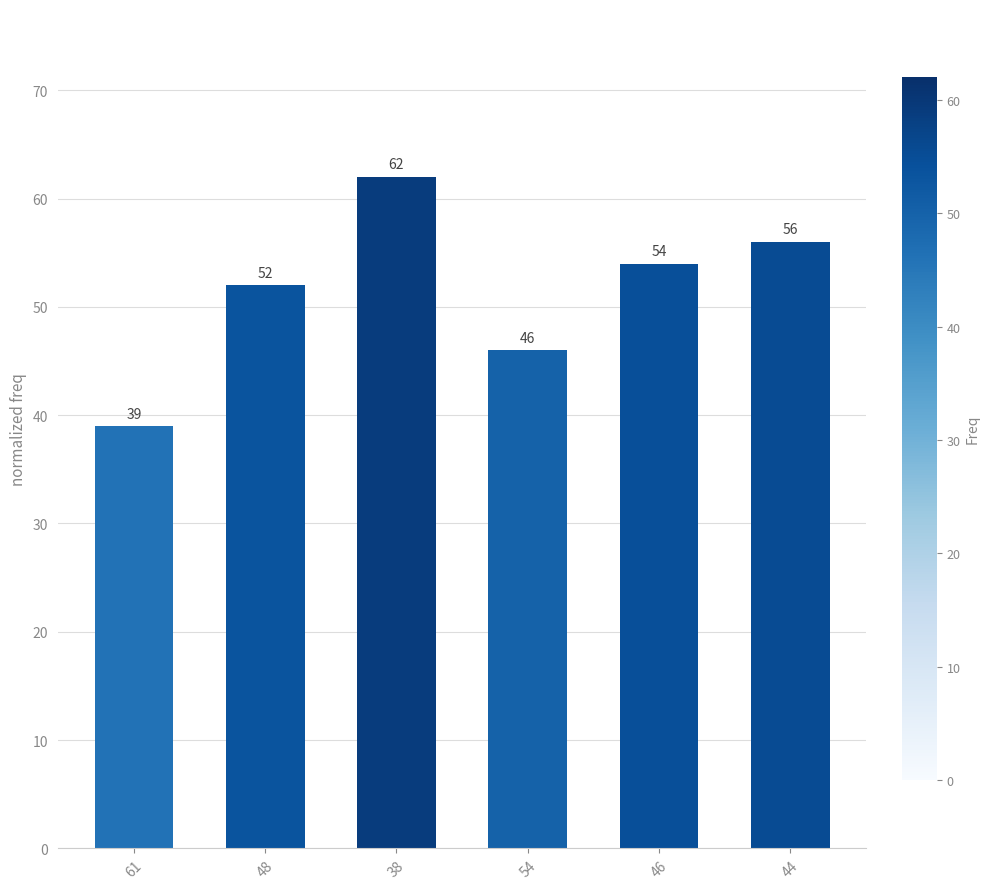

What position from the left is 54?

4